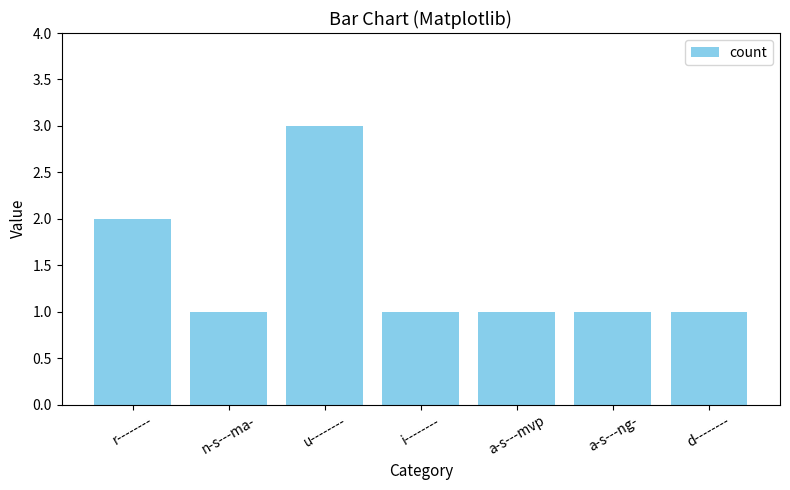

What is the label of the 2nd bar from the right?

a-s---ng-